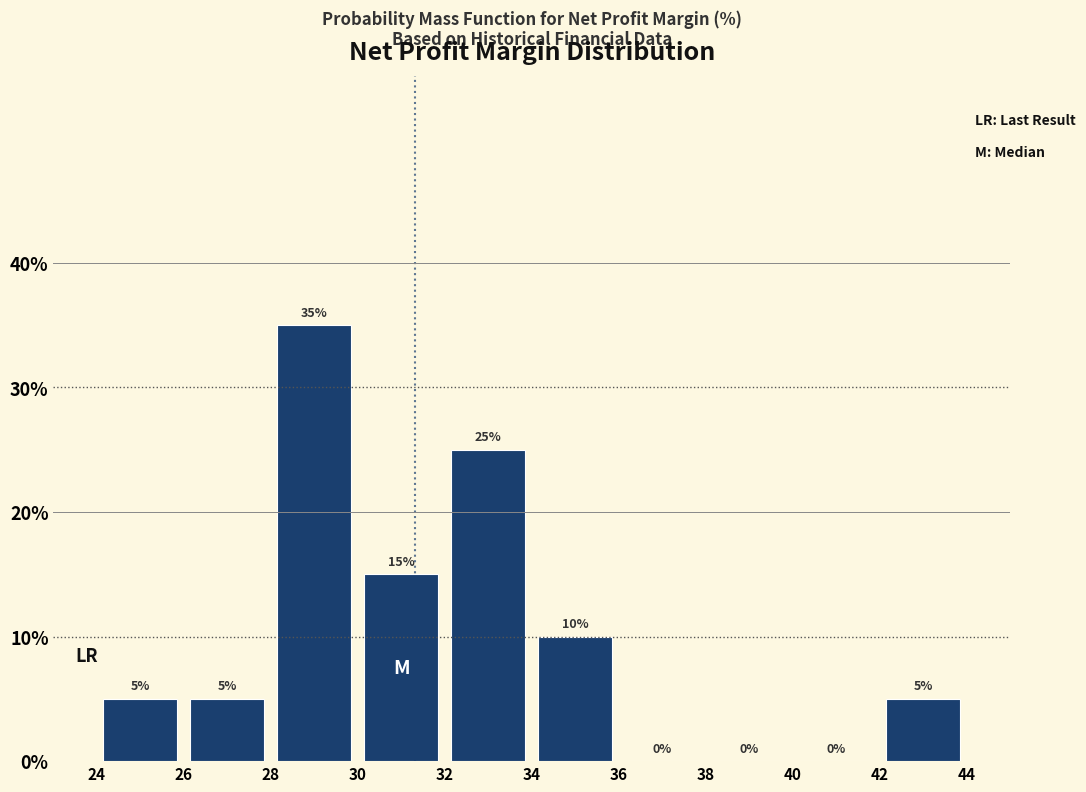

What is the height of the bar covering 30 to 32 on the x-axis?

15